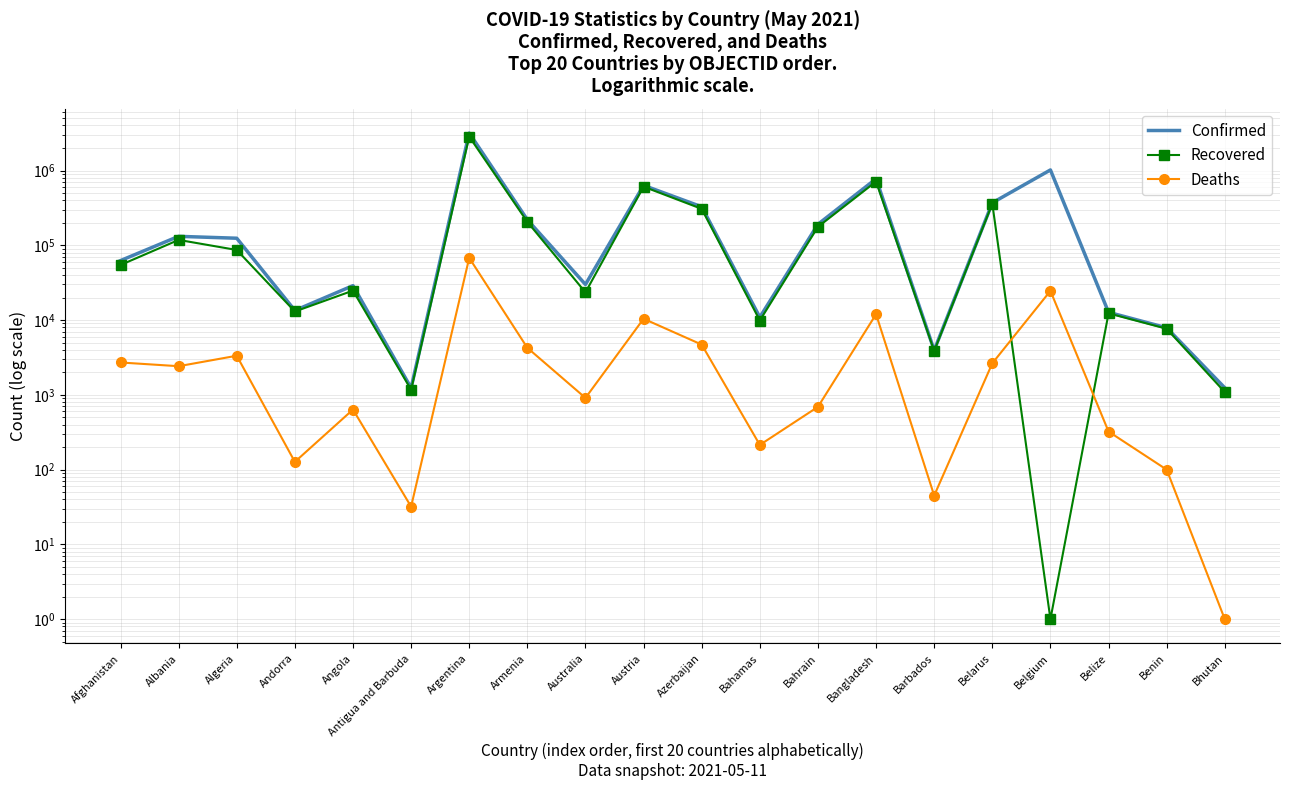

Is it true that Confirmed equals 183375 at Albania?

False